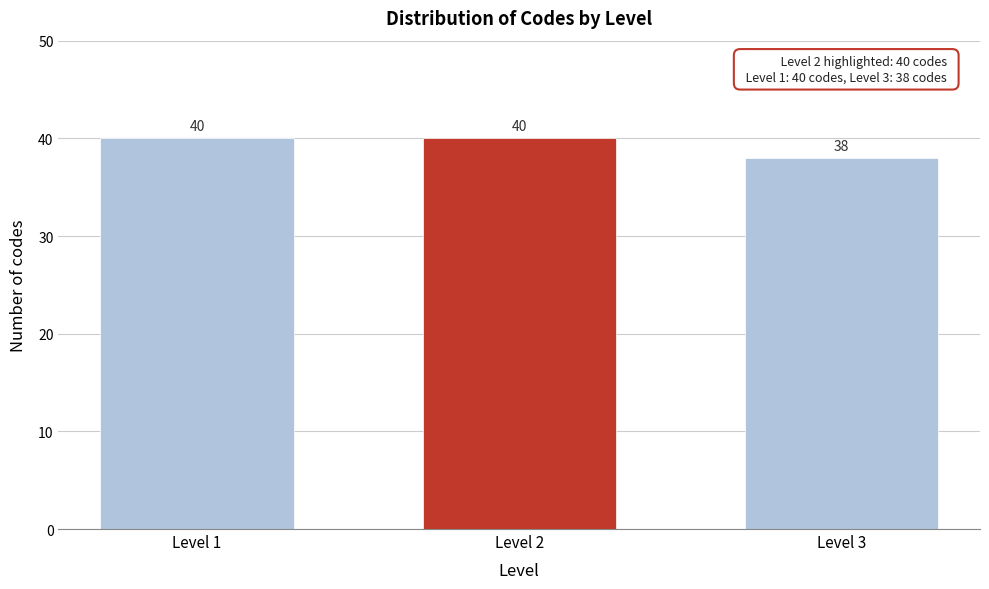

Reading left to right, transcribe all the data shown in this chart.

40	40	38